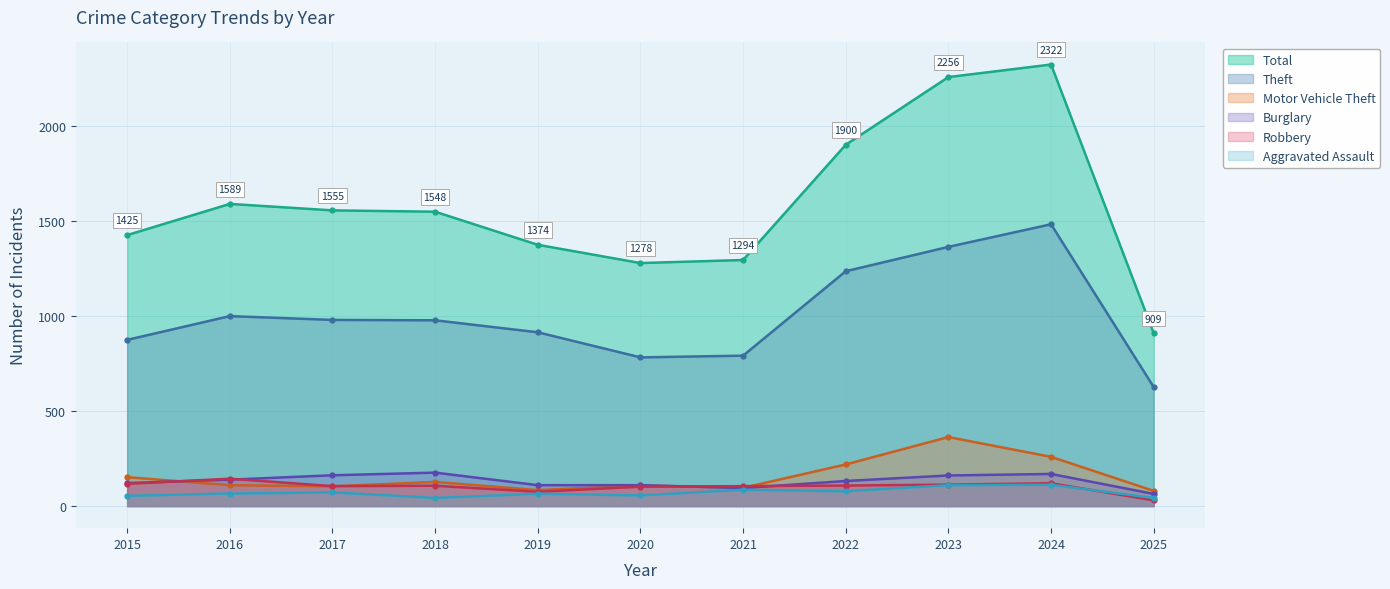

What is the sum of all Robbery values?

1126